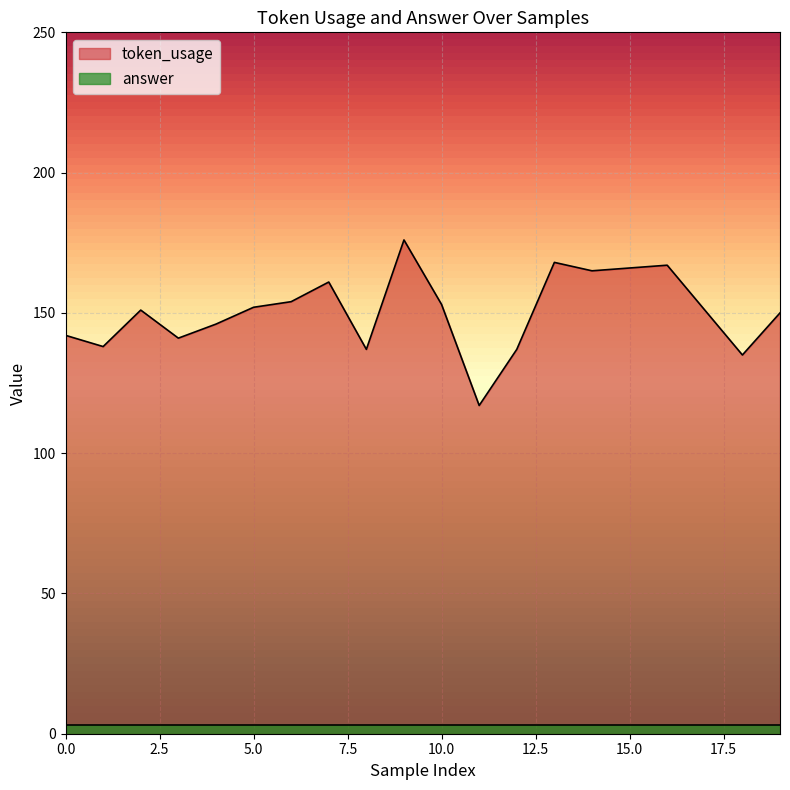

What is the difference between the second highest and minimum values?

51